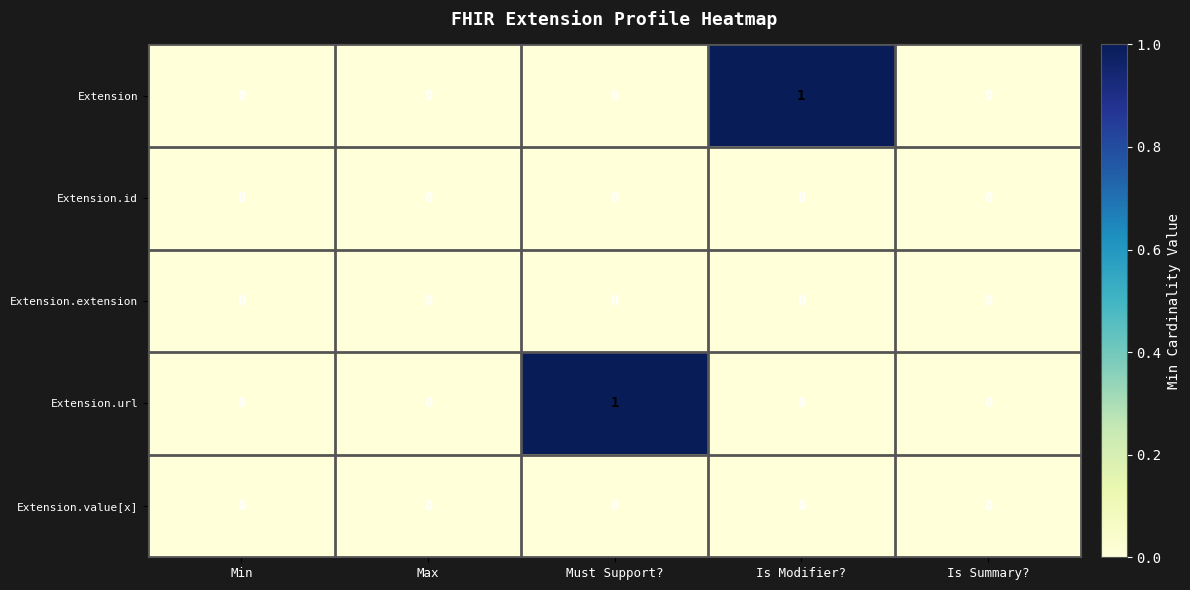

Reading right to left, extract all data points from this chart.

Extension: 0	1	0	0	0
Extension.id: 0	0	0	0	0
Extension.extension: 0	0	0	0	0
Extension.url: 0	0	1	0	0
Extension.value[x]: 0	0	0	0	0